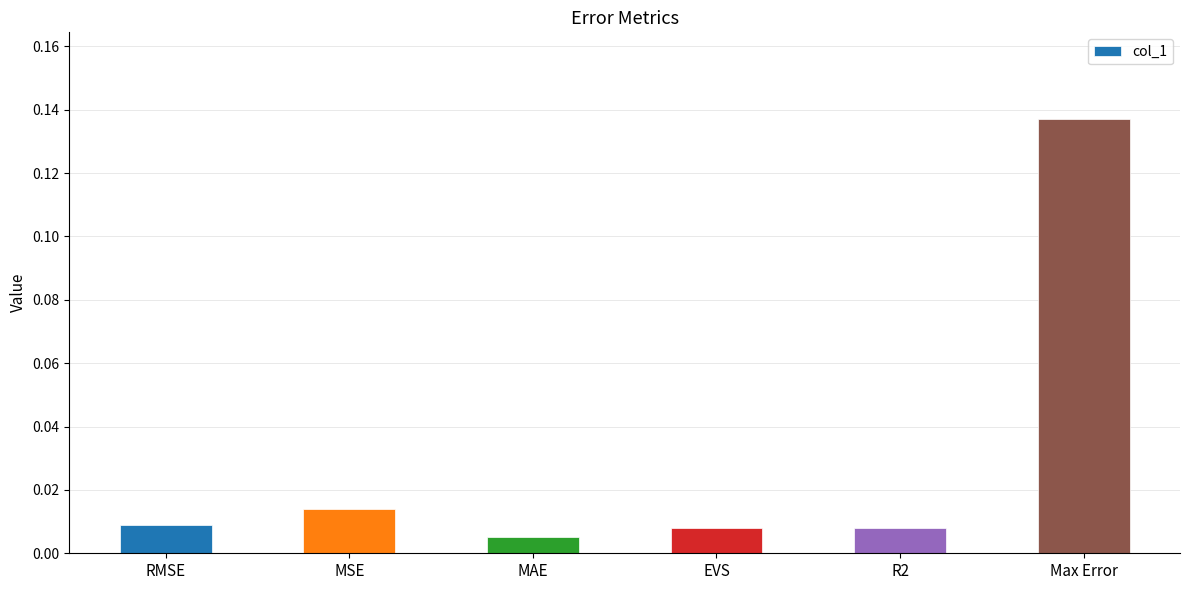

What is the label of the 2nd bar from the left?

MSE